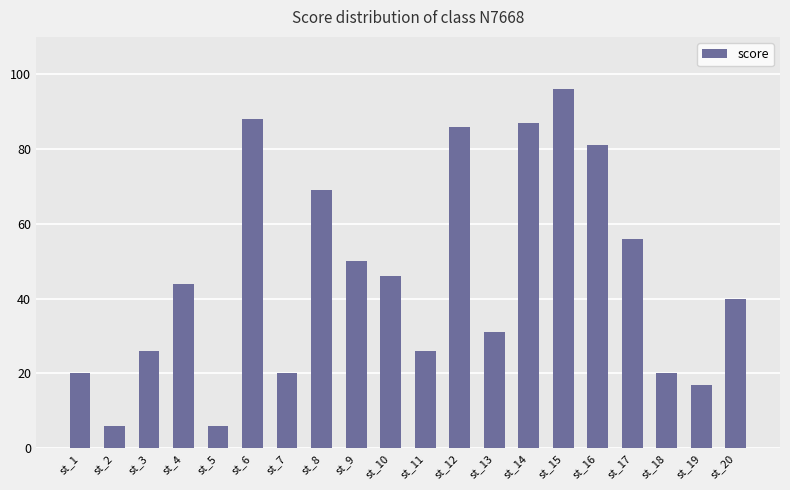

At which category does the chart reach its peak across all series?

st_15